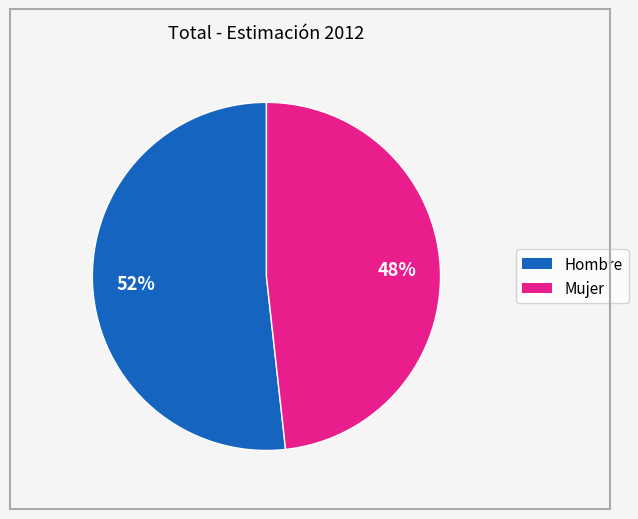

Is there any slice that represents more than half of the pie?

Yes